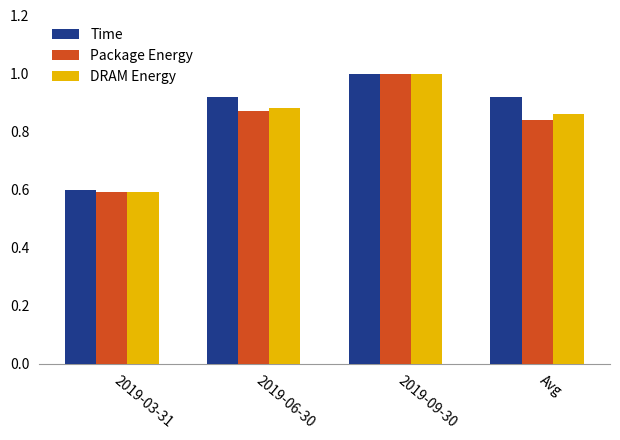

Which series changed the most between 2019-03-31 and 2019-06-30?

Time